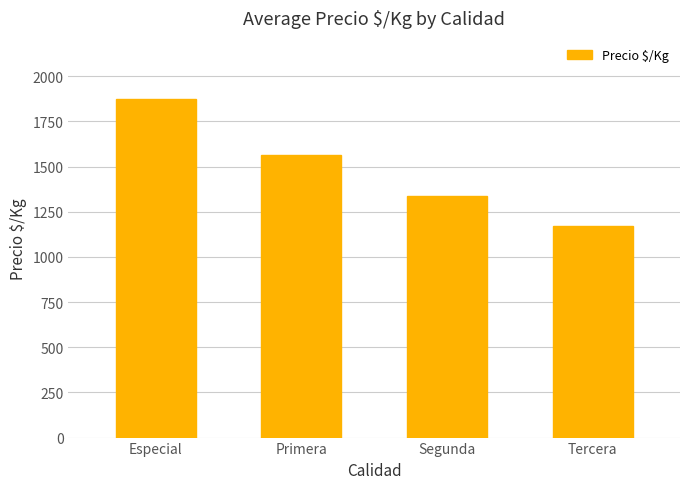

The chart shows a value of 1875 at Especial. True or false?

True